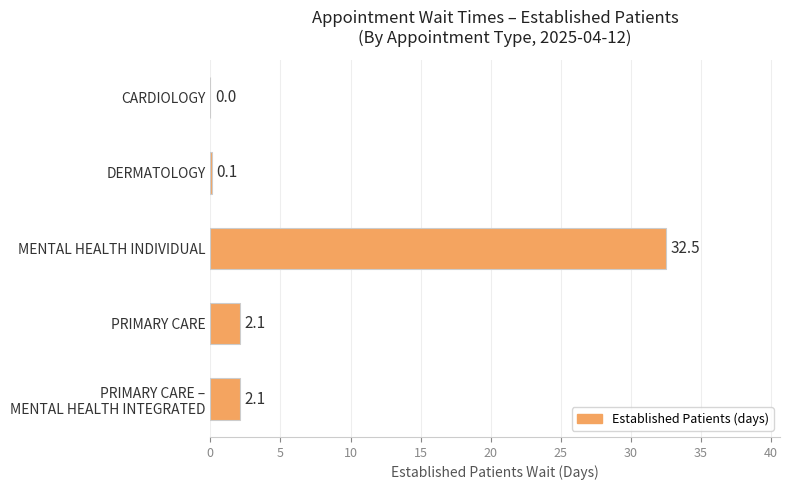

What is the sum of all values?

36.8